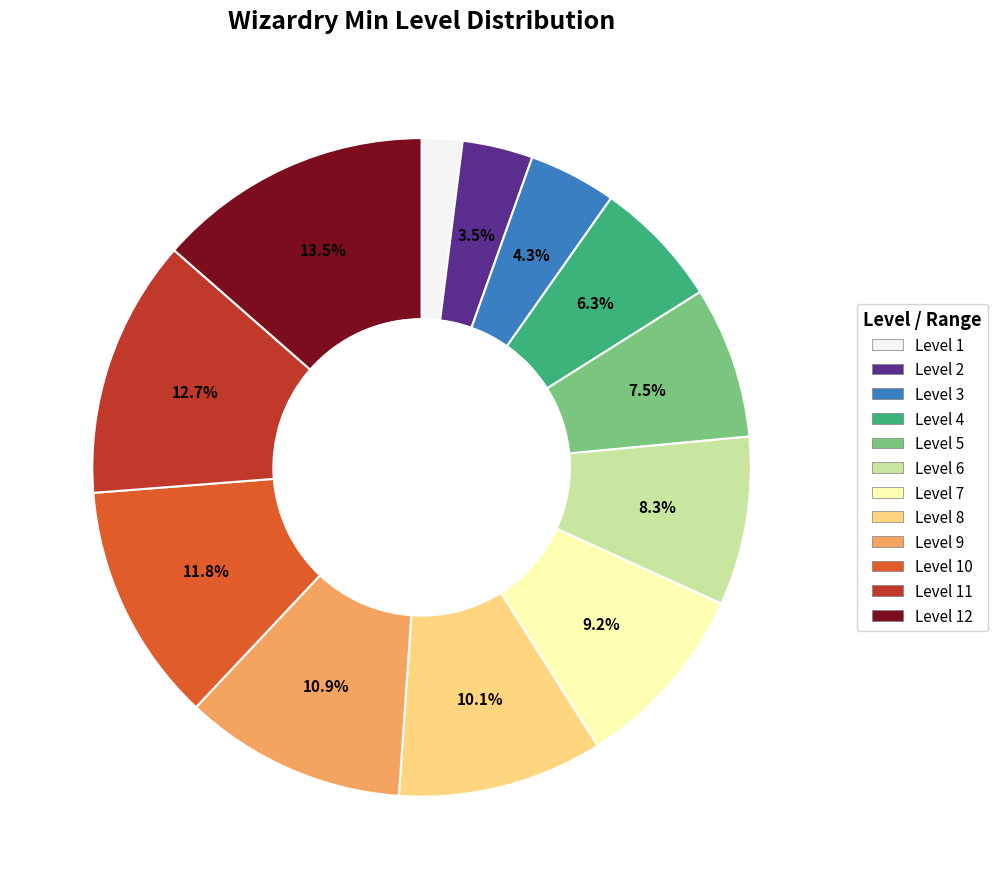

Is there a majority slice in this chart?

No